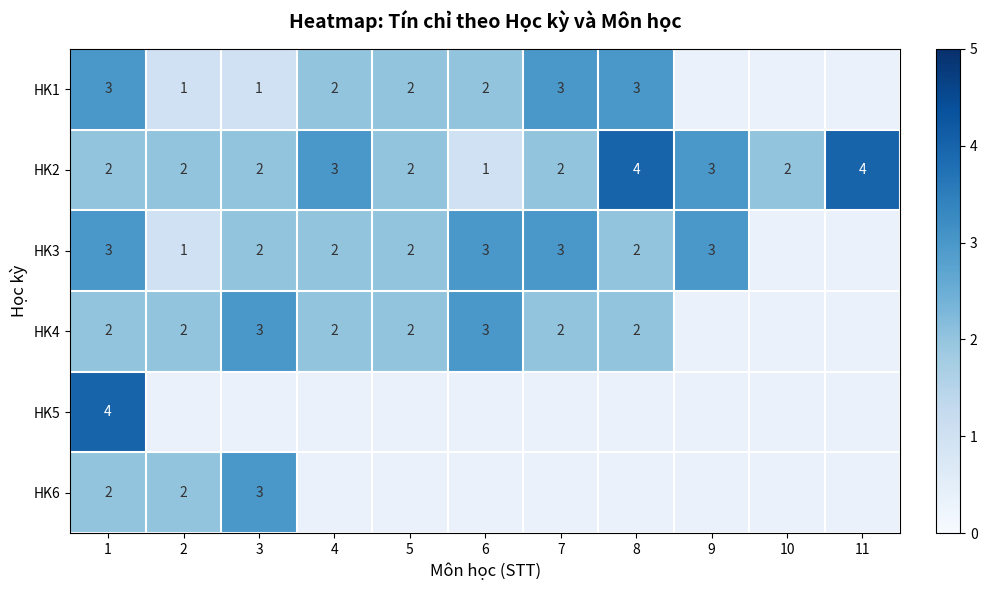

The value of HK1 at 2 is 1. True or false?

True